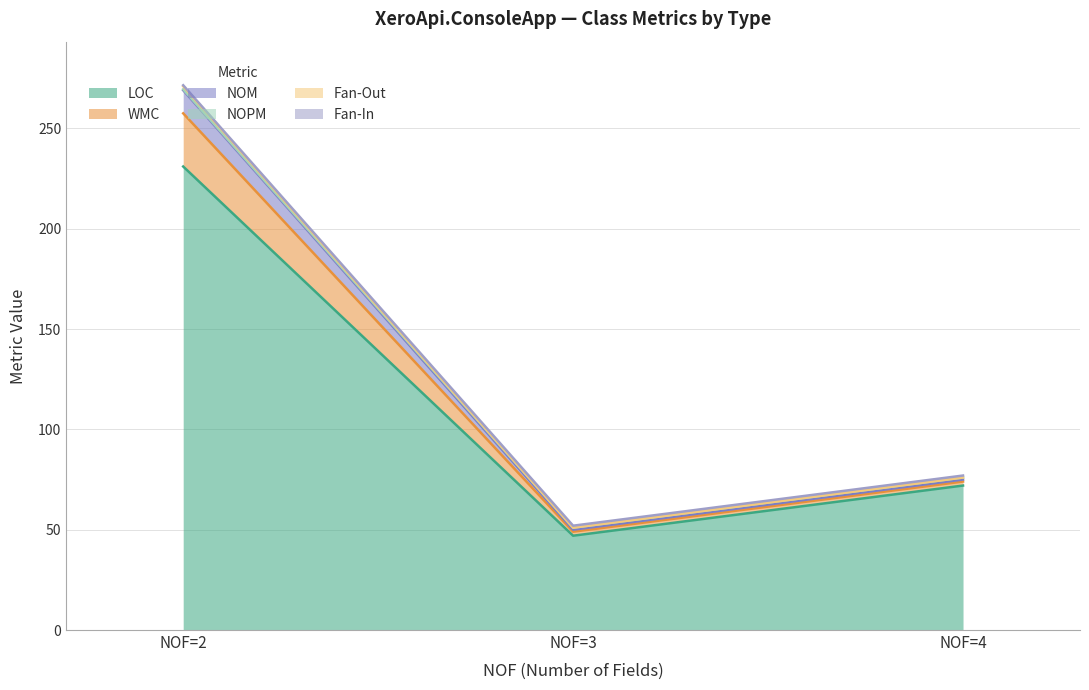

Which series has the widest spread of values?

LOC